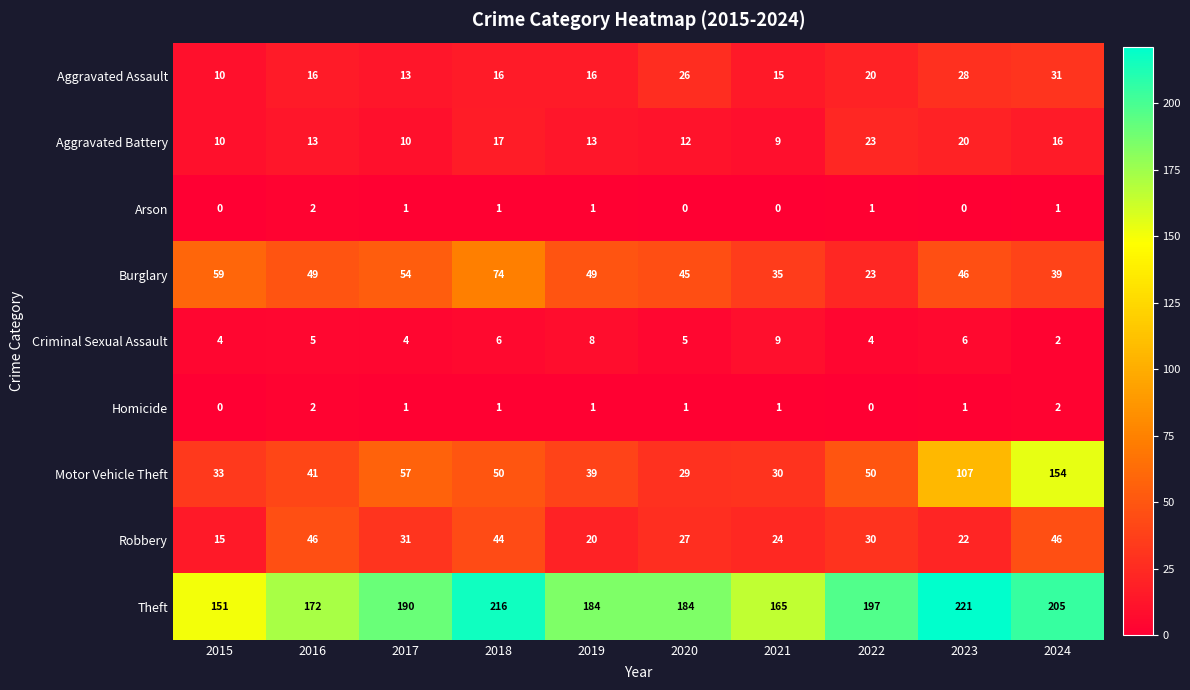

Read the Aggravated Battery value at 2020.

12